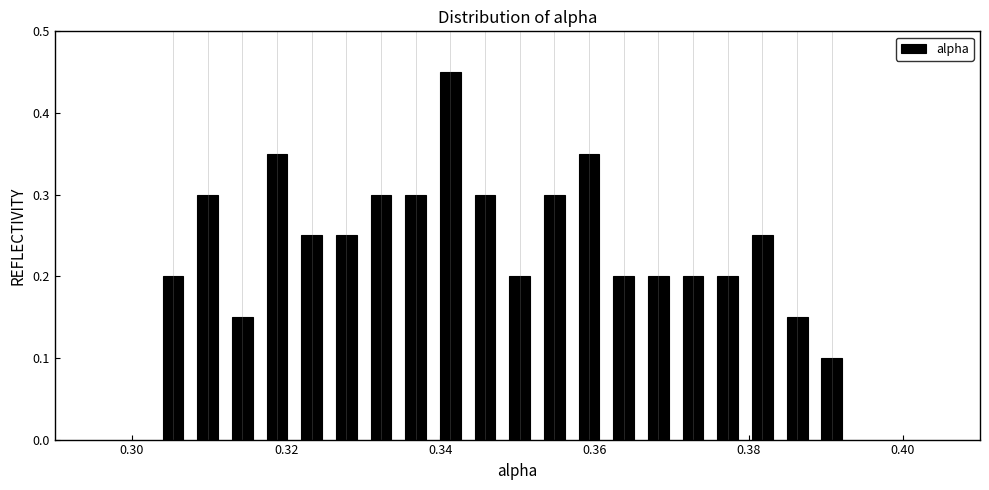

Around what value on the x-axis is the tallest bar? Give the approximate position of its centre, as read against the axis.

0.342